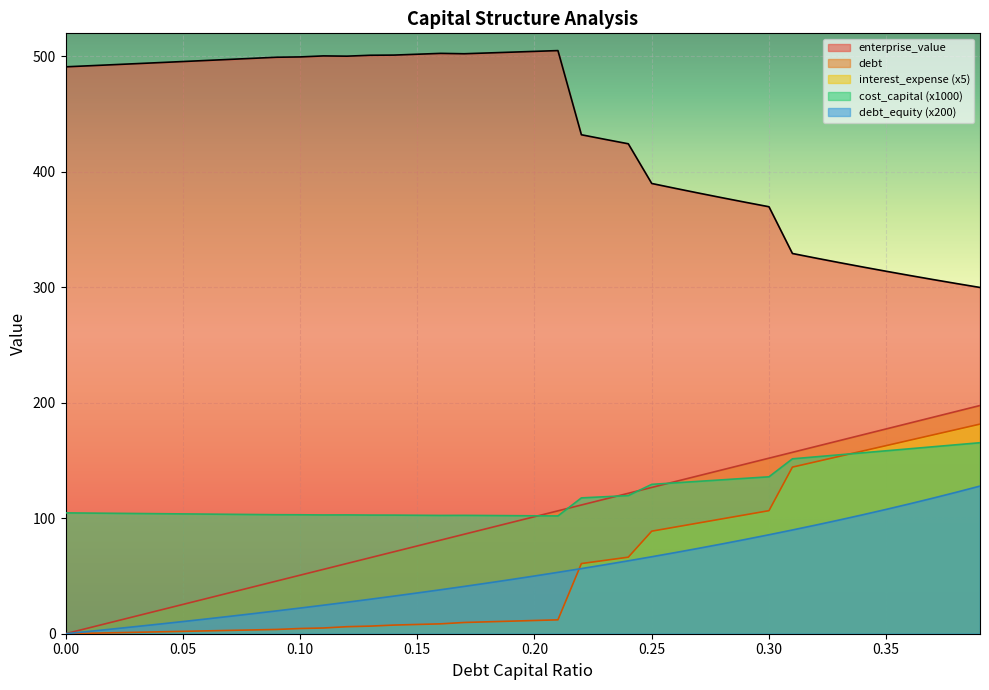

What is the label of the 4th point from the right?

0.36